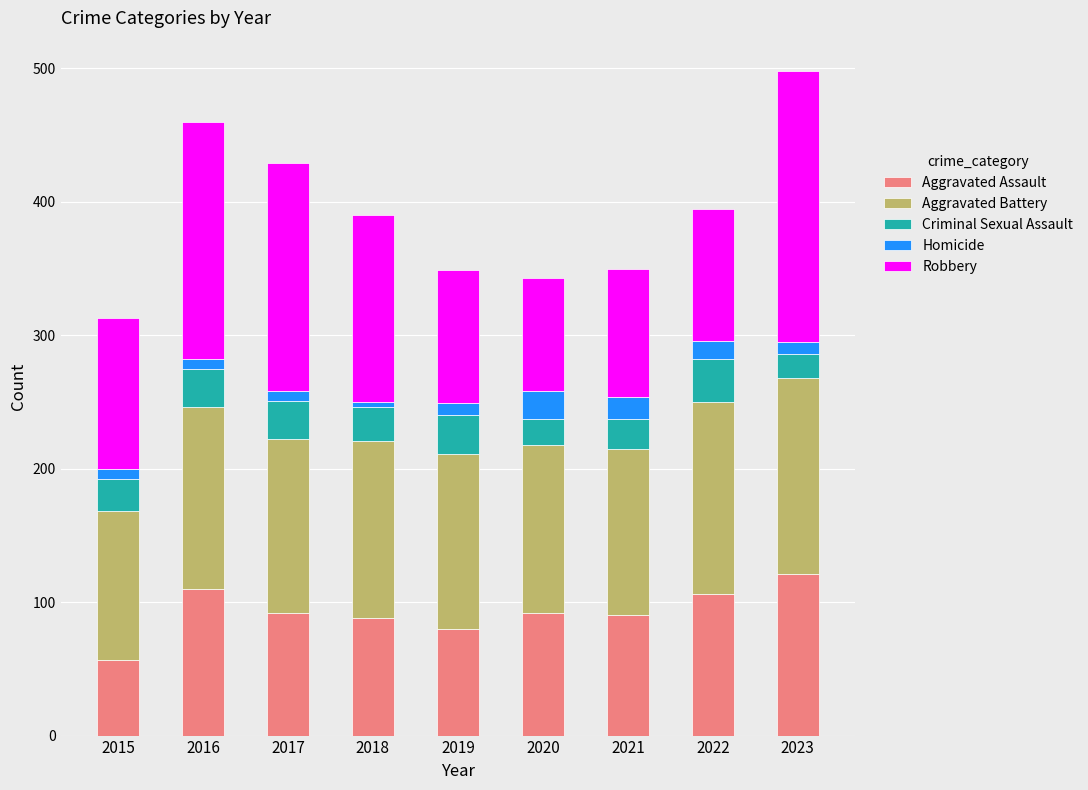

What is the maximum value for Aggravated Assault?

121